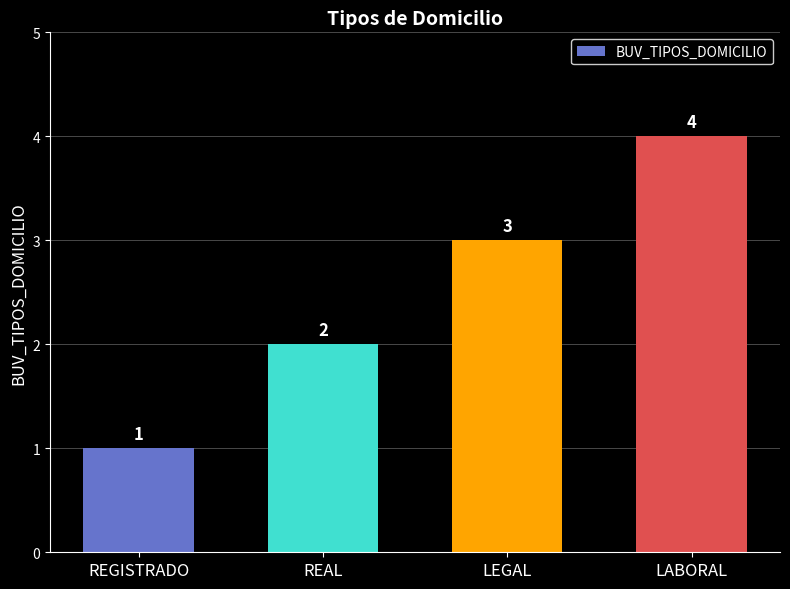

What is the label of the 1st bar from the right?

LABORAL